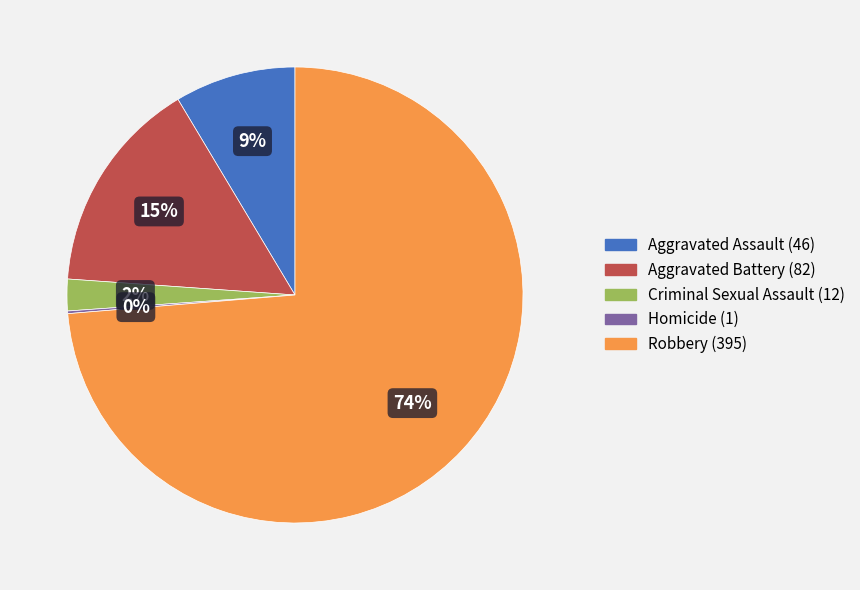

To the nearest percent, what is the average slice percentage?

20%